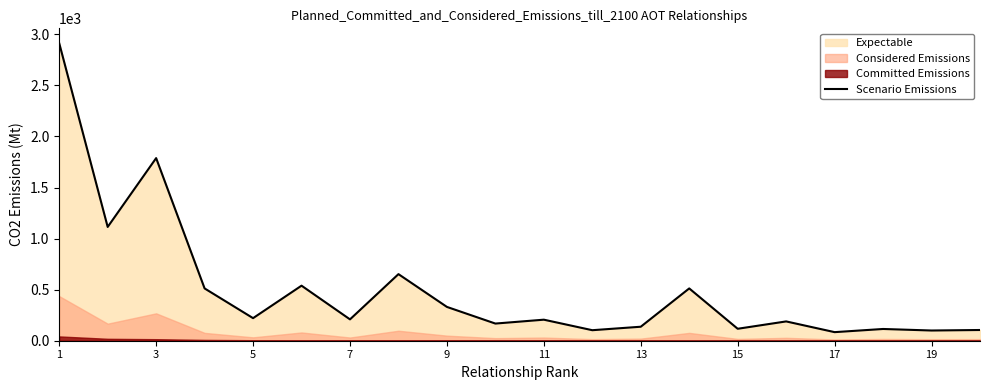

How many lines are shown in the chart?

1